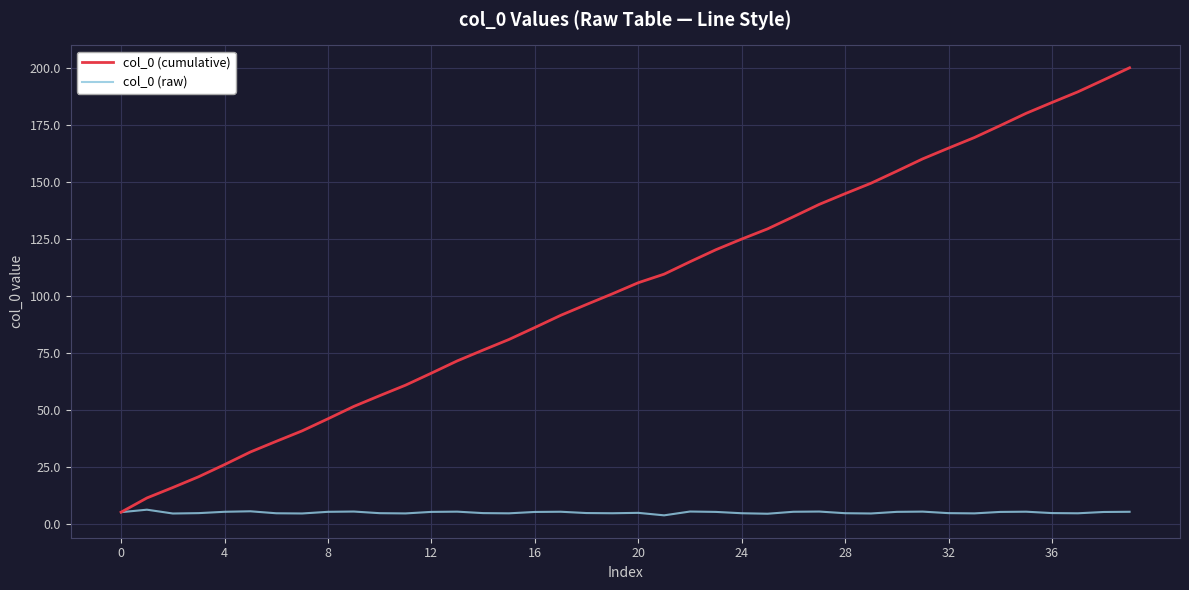

Which series has the widest spread of values?

col_0 (cumulative)